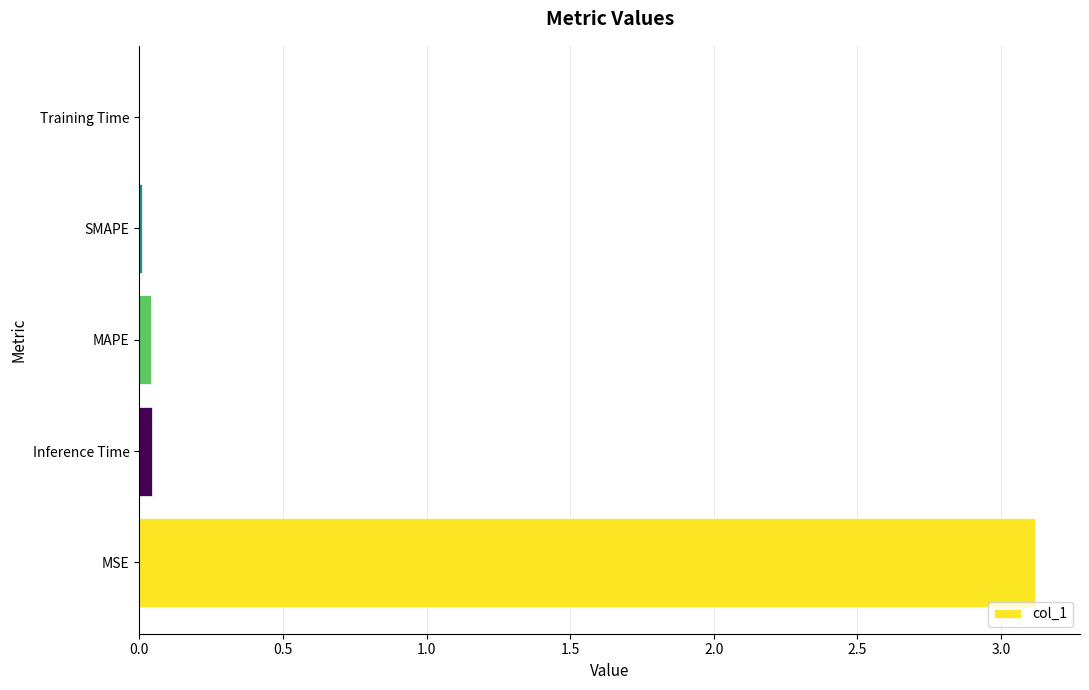

What is the sum of all values?

3.2